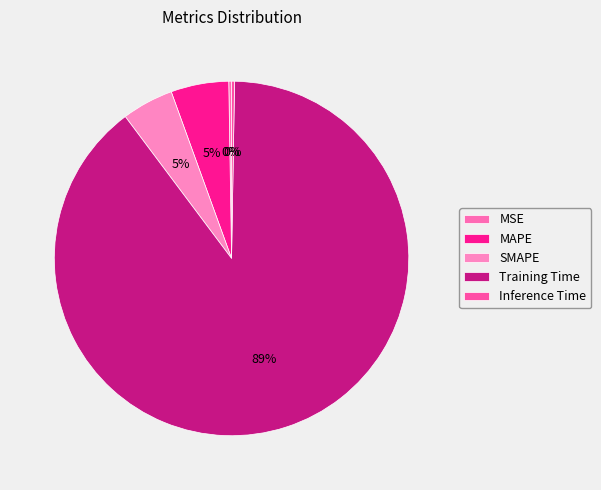

Which category has the smallest portion of the pie?

MSE